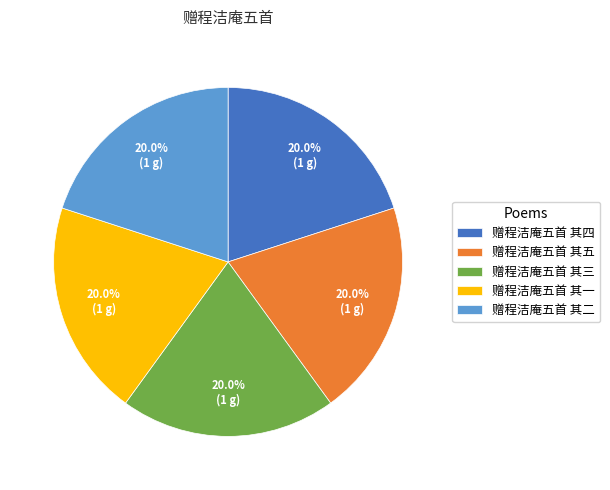

The 赠程洁庵五首 其四 slice represents 20% of the pie. True or false?

True